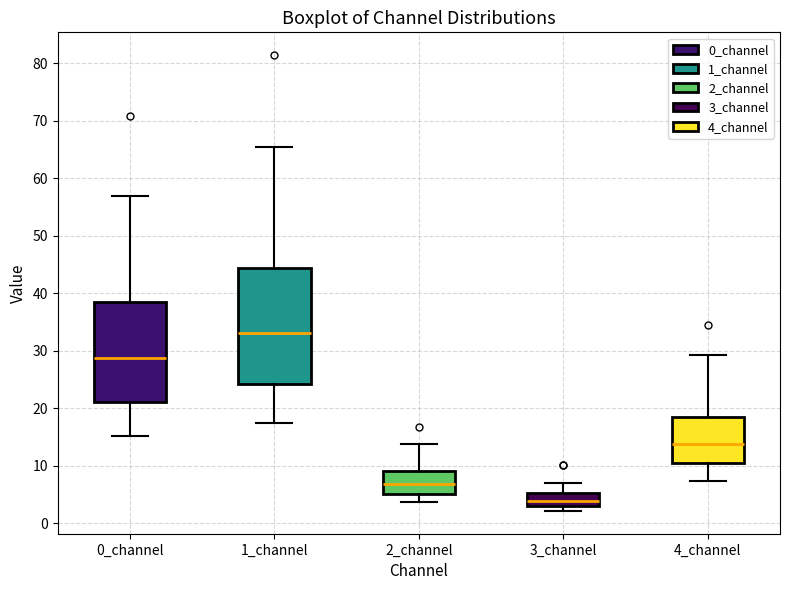

Which box is the tallest, from its lower edge to its upper edge?

1_channel